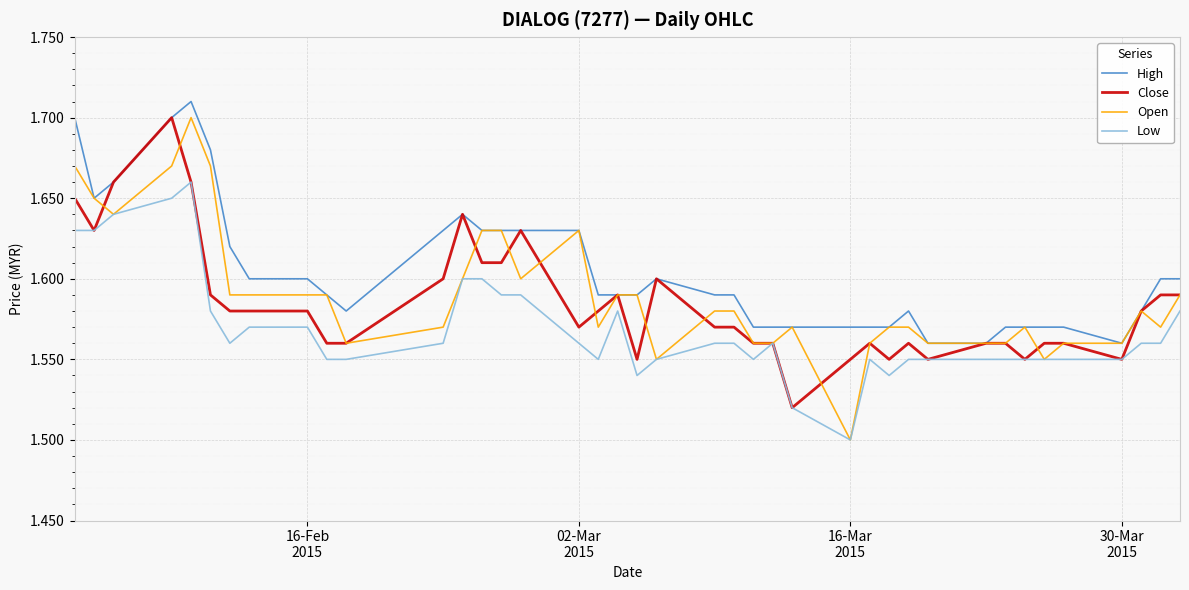

How many interior local valleys does the Close series have?

8